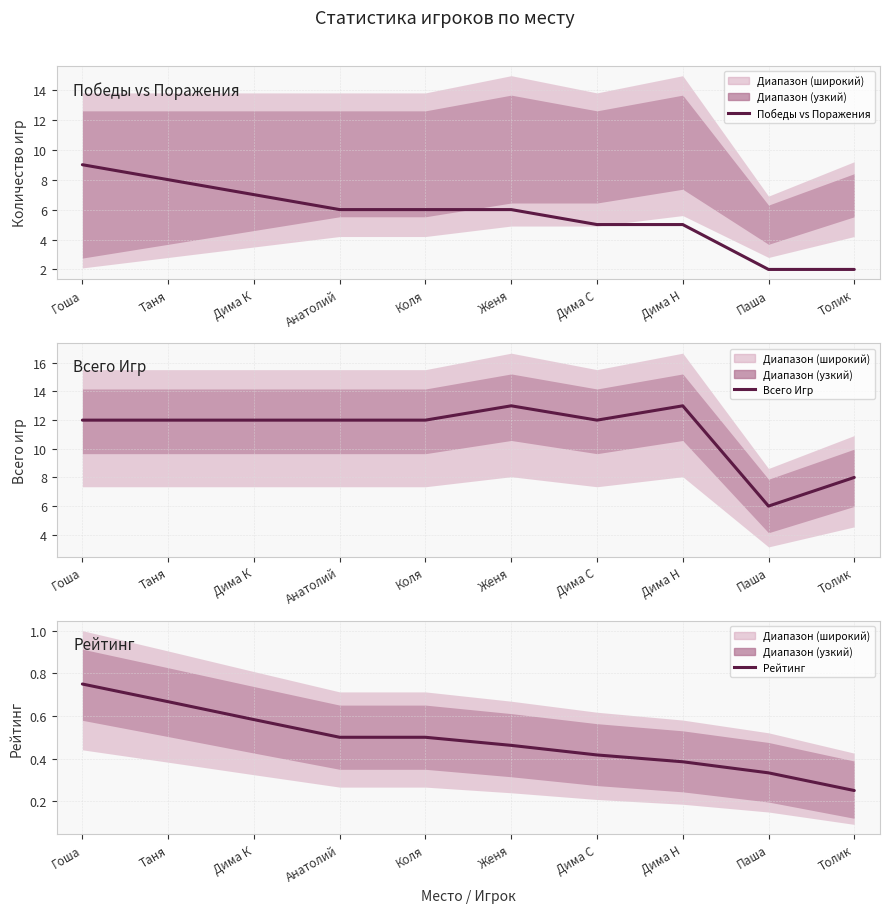

Rank the series at Гоша from highest to lowest value.

Всего Игр, Победы vs Поражения, Рейтинг